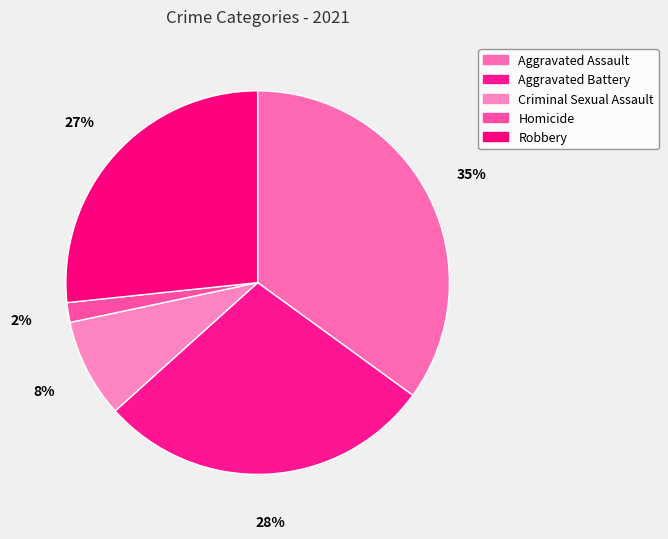

How many slices are in this pie chart?

5